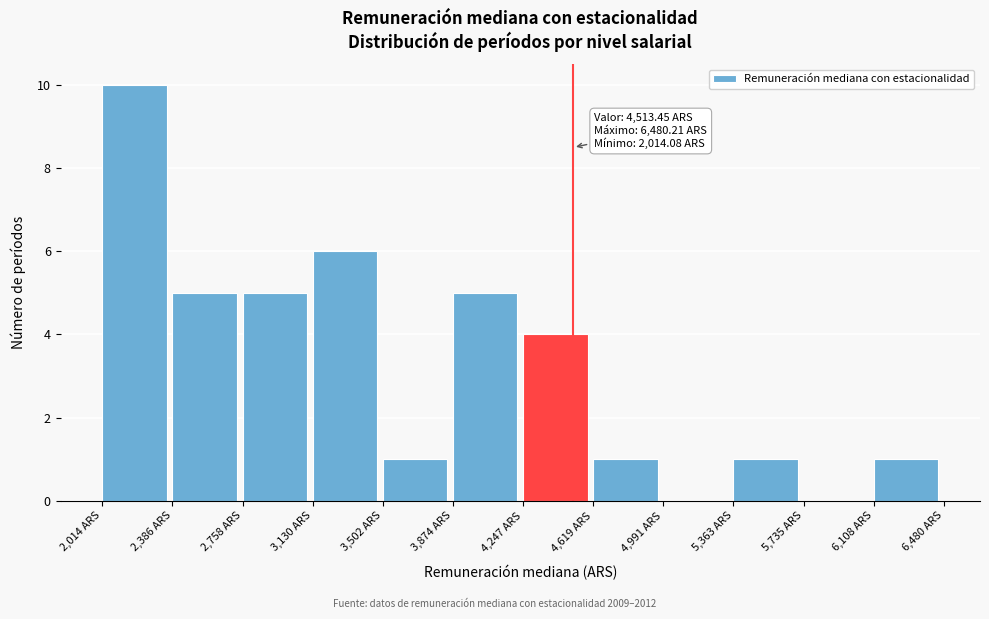

Which range on the x-axis has the tallest bar?

2000 to 2400